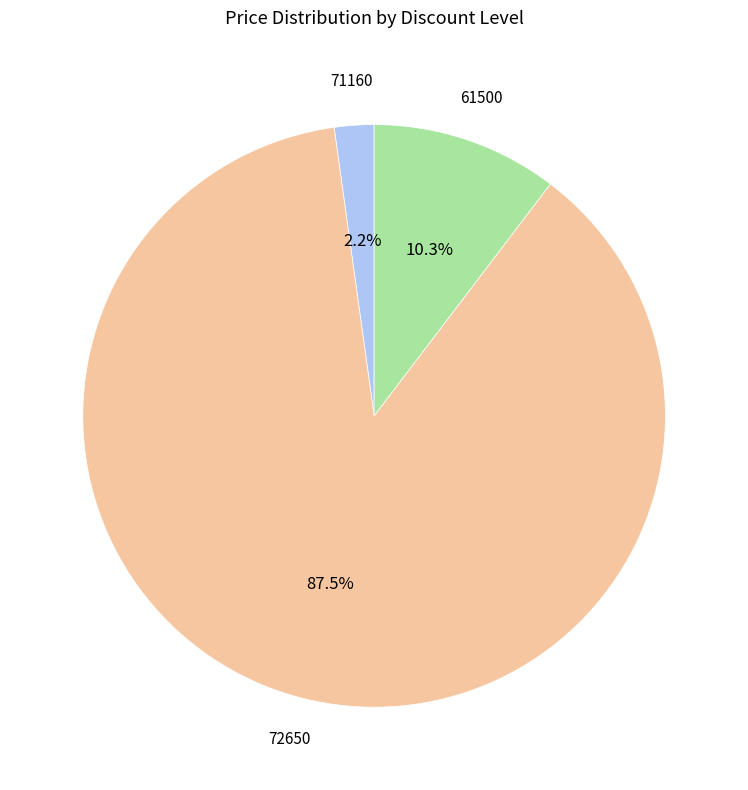

Is there any slice that represents more than half of the pie?

Yes